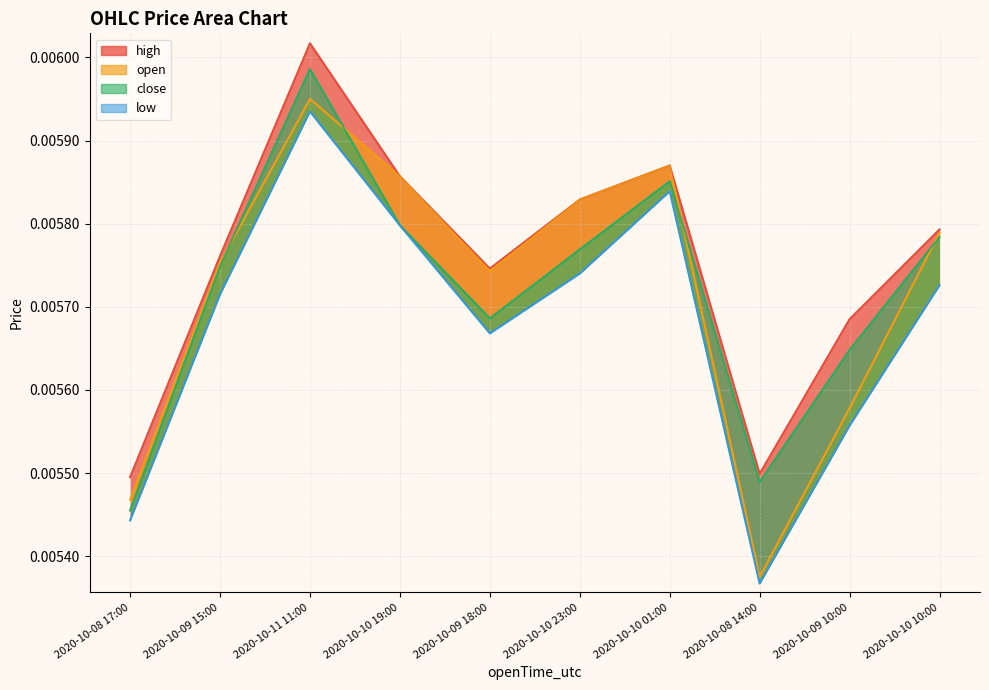

List the labels in order of close value, smallest first.

2020-10-08 17:00, 2020-10-08 14:00, 2020-10-09 10:00, 2020-10-09 18:00, 2020-10-09 15:00, 2020-10-10 23:00, 2020-10-10 10:00, 2020-10-10 19:00, 2020-10-10 01:00, 2020-10-11 11:00